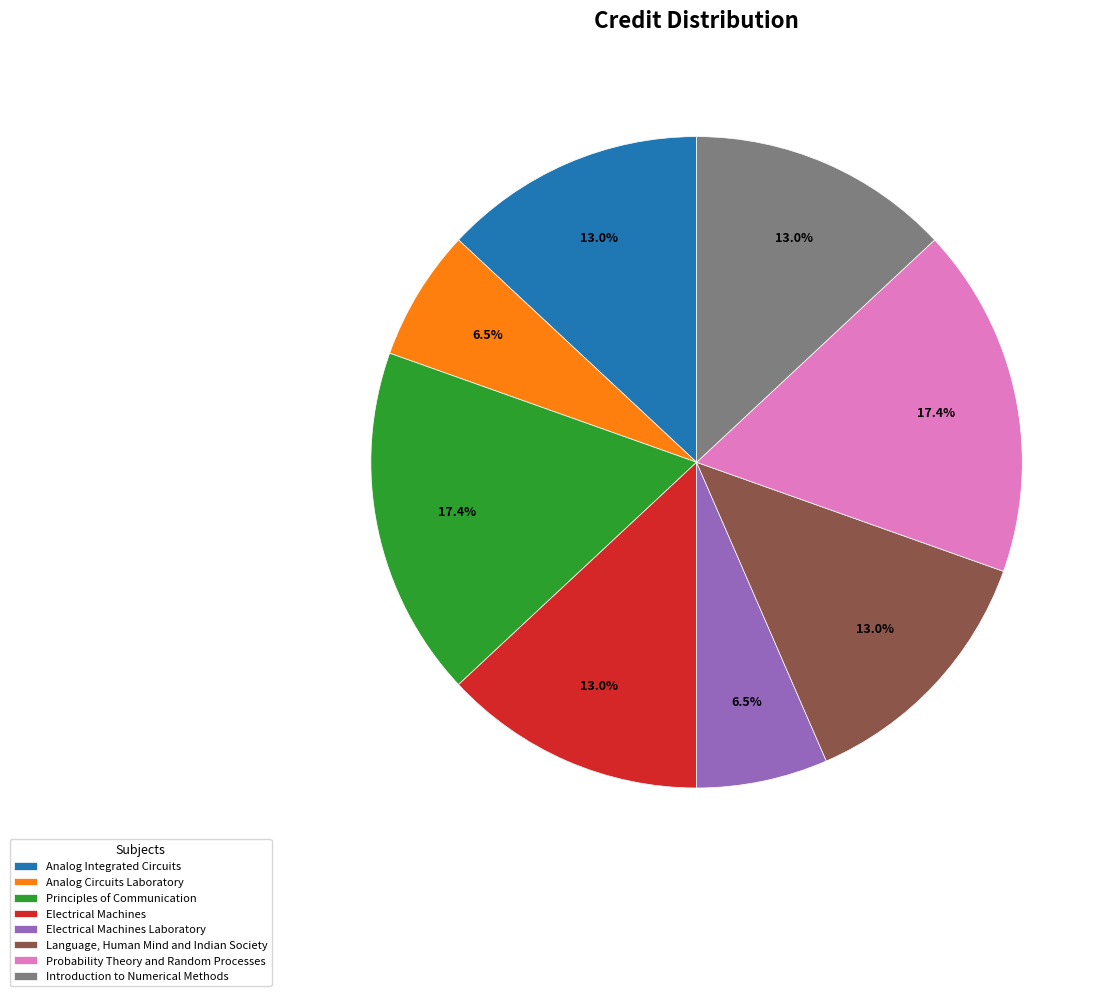

What percentage is NOT represented by Language, Human Mind and Indian Society?

87.0%